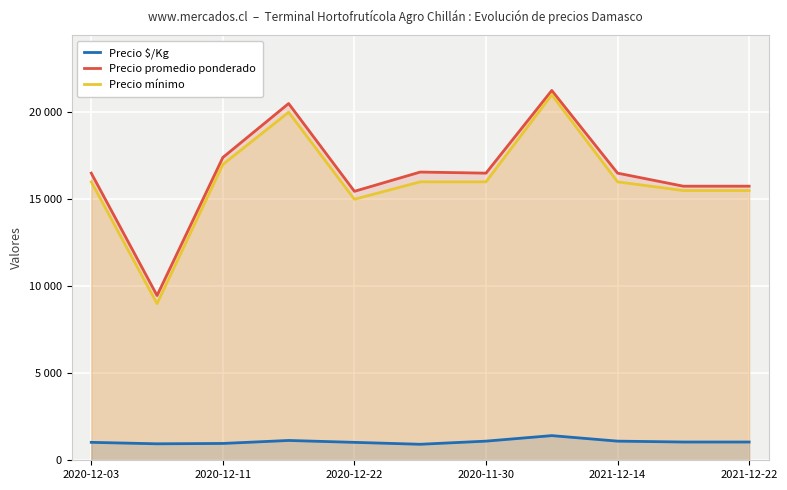

How many lines are shown in the chart?

3